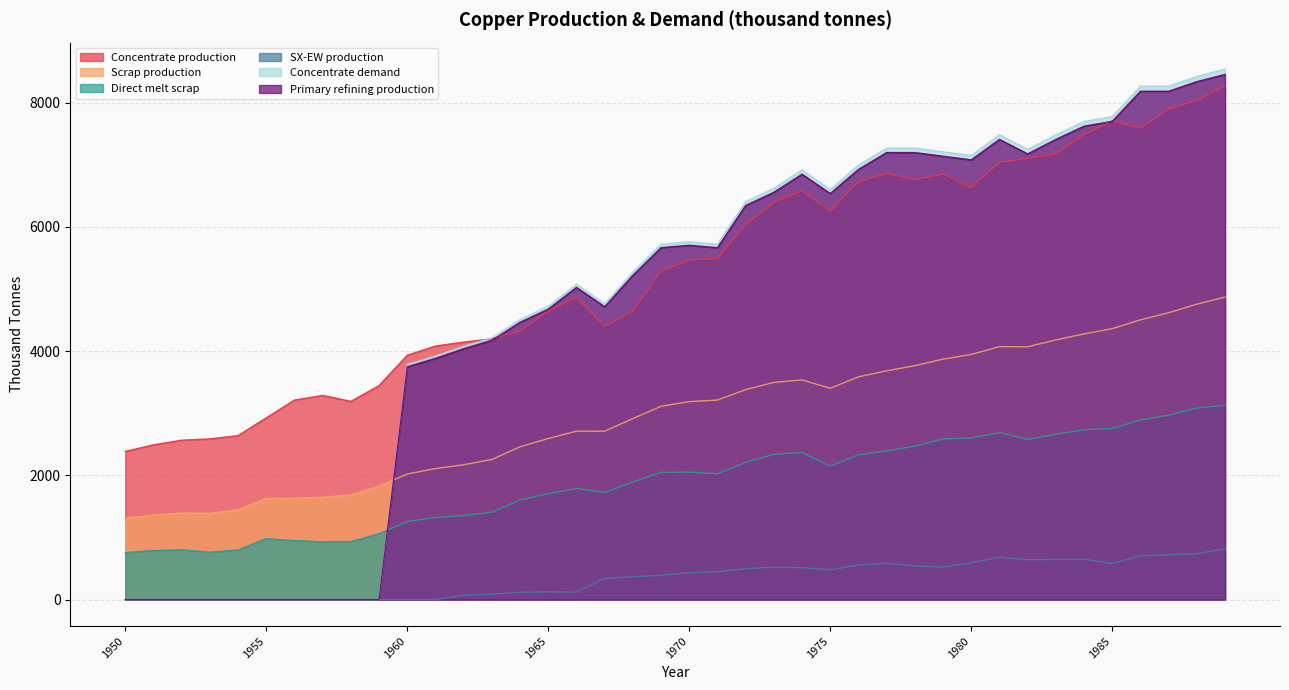

What is the difference between the maximum and minimum values in the Concentrate production series?

5882.9